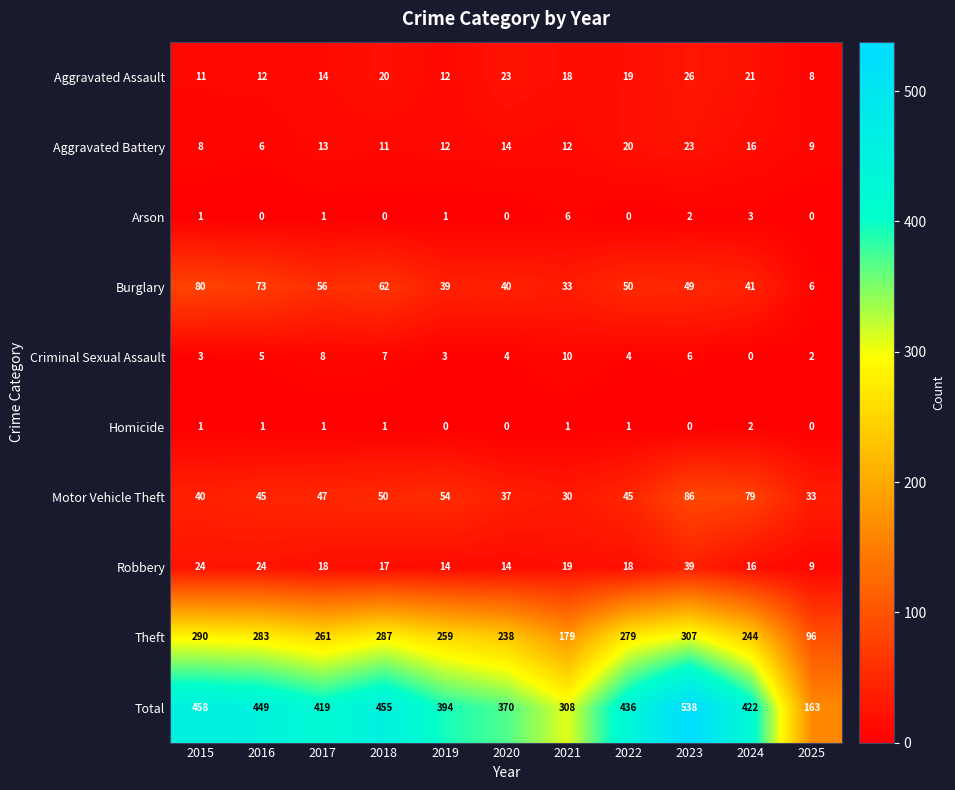

What is the sum of all Burglary values?

529